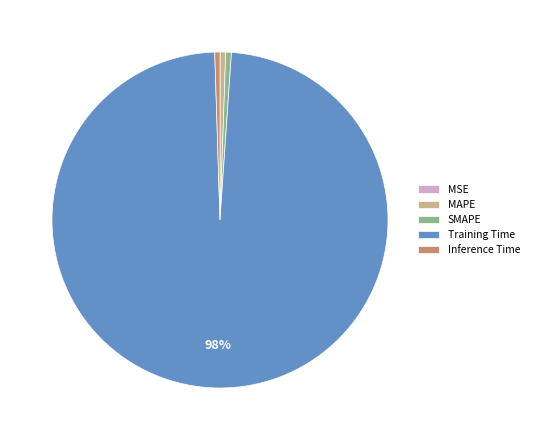

Which slice represents more than half of the pie?

Training Time